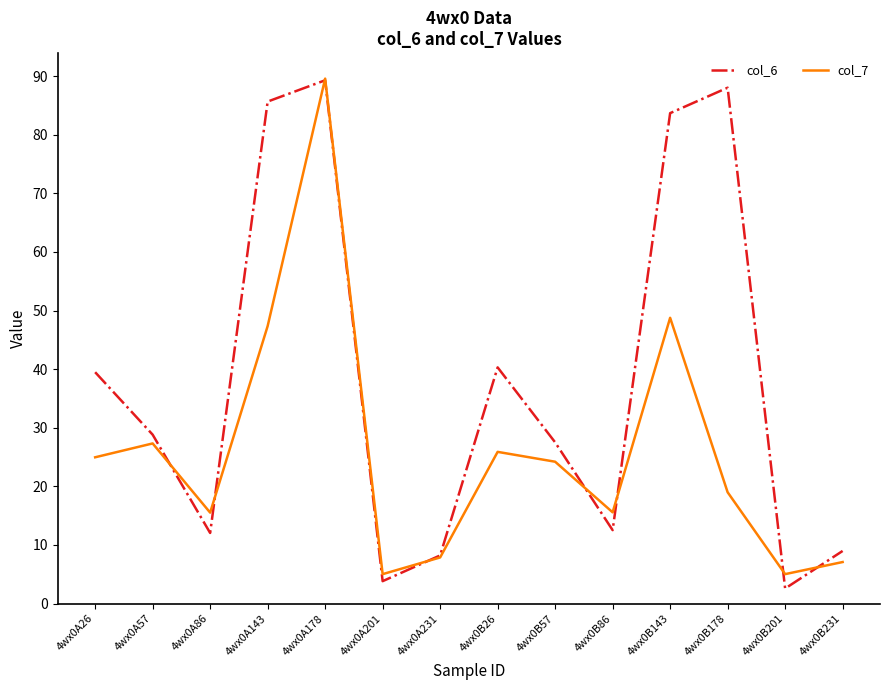

What is the sum of all col_7 values?

363.1